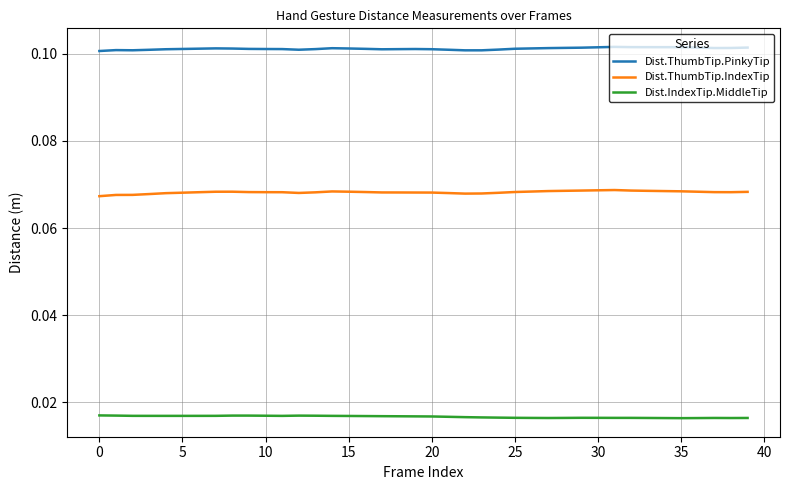

In Dist.IndexTip.MiddleTip, how many points are higher than both neighbors (excluding endpoints)?

4